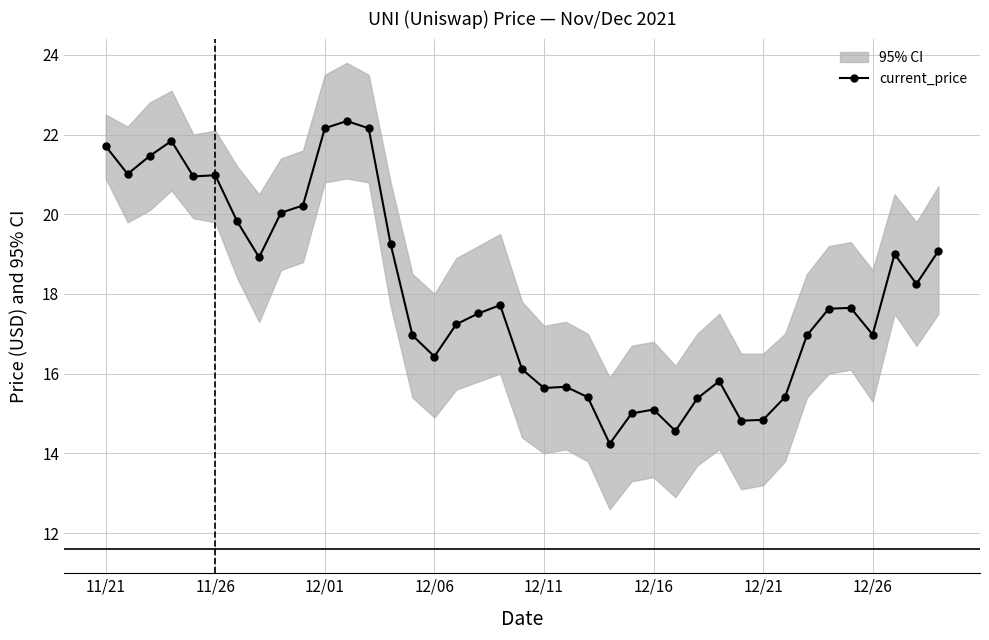

True or false: current_price has more than 0 points higher than both neighbors.

True